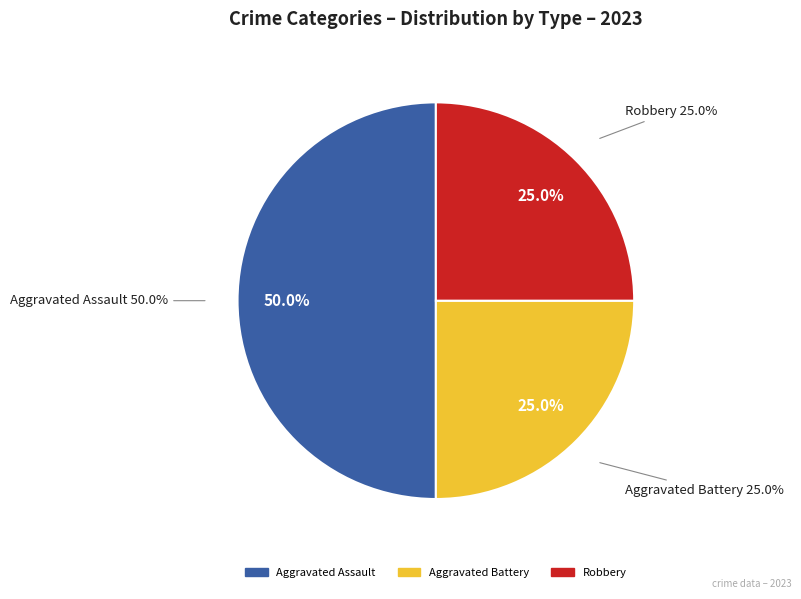

Which has a higher value, Homicide or Aggravated Assault?

Aggravated Assault